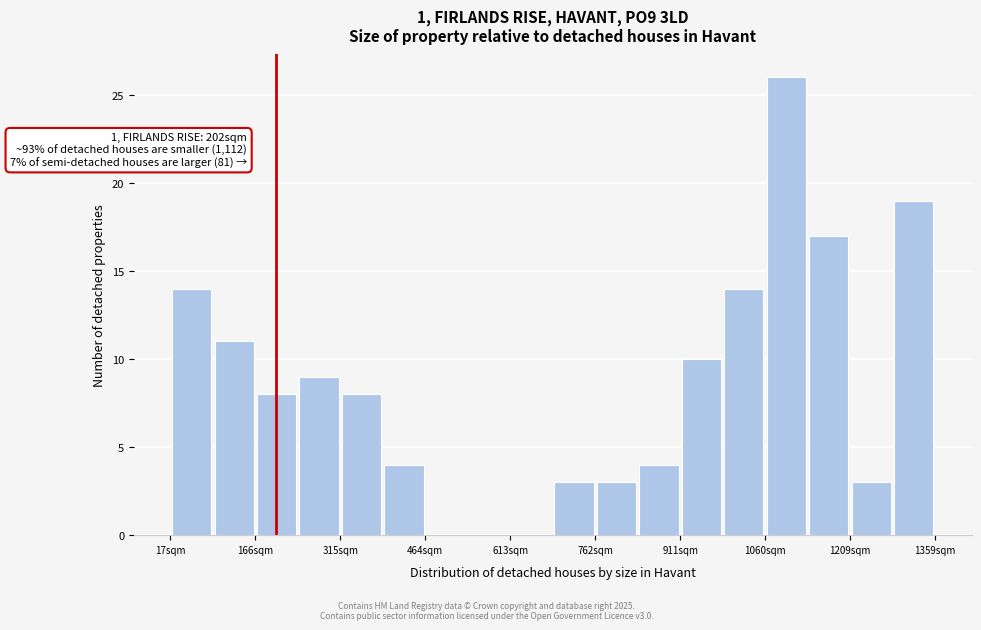

Read against the x-axis, roughly where is the centre of the tallest bar?

1100